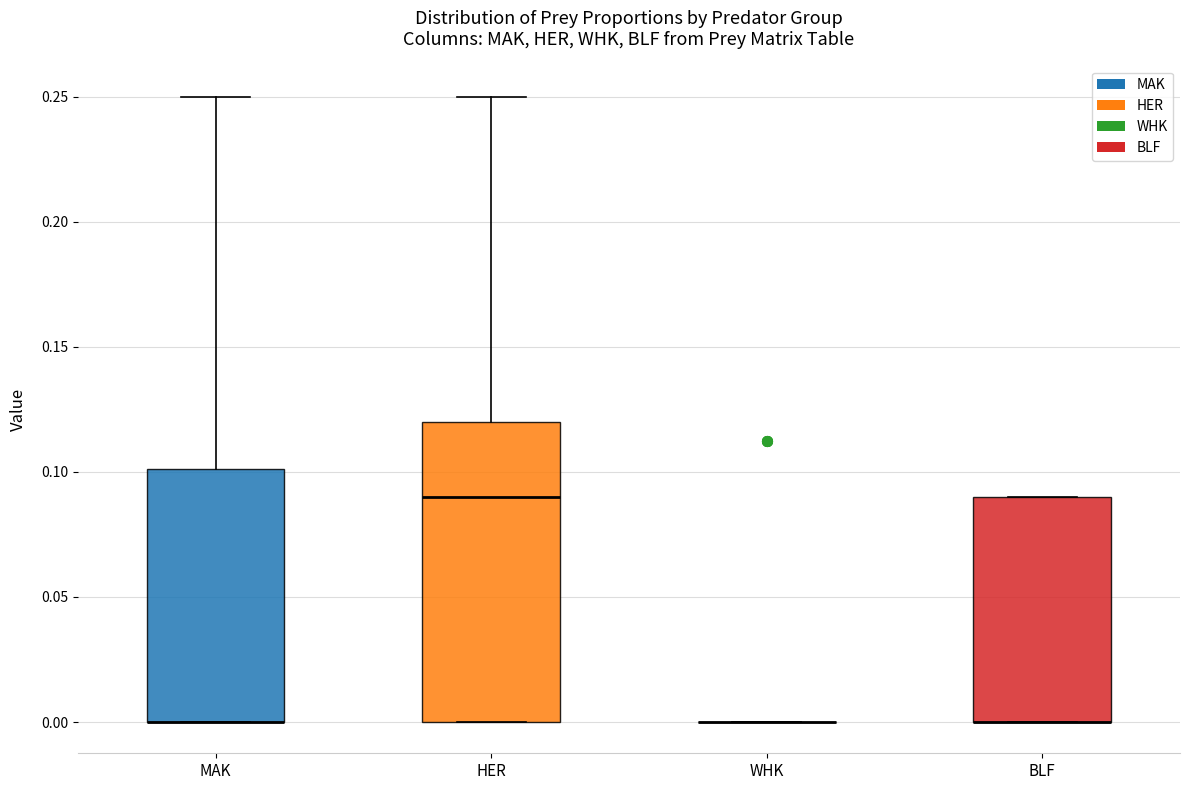

Reading left to right, read every box against the y-axis: the position of its median line, the range the box covers, and the ends of its whiskers. The values are not printed on the chart, so give them approximately, as read against the axis.

MAK: median 0.00 (drawn on the box's lower edge), box 0.00 to 0.10, whiskers 0.00 to 0.25
HER: median 0.09, box 0.00 to 0.12, whiskers 0.00 to 0.25
WHK: box collapsed to a line at 0.00, whiskers 0.00 to 0.00
BLF: median 0.00 (drawn on the box's lower edge), box 0.00 to 0.09, whiskers 0.00 to 0.09